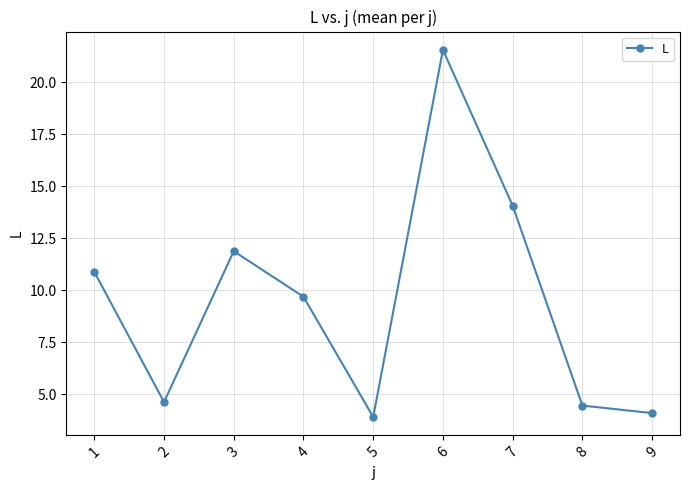

List the labels in order of value, largest first.

6, 7, 3, 1, 4, 2, 8, 9, 5